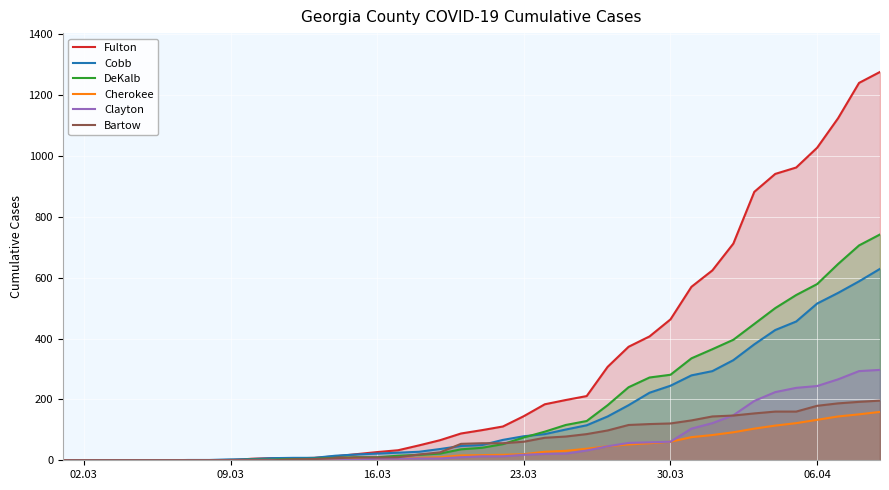

What is the maximum value for Clayton?

297